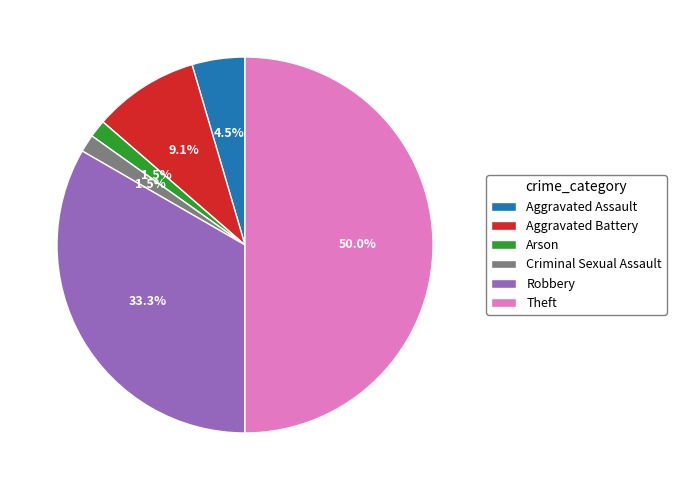

What is the ratio of the value at Robbery to the value at Theft?

0.7